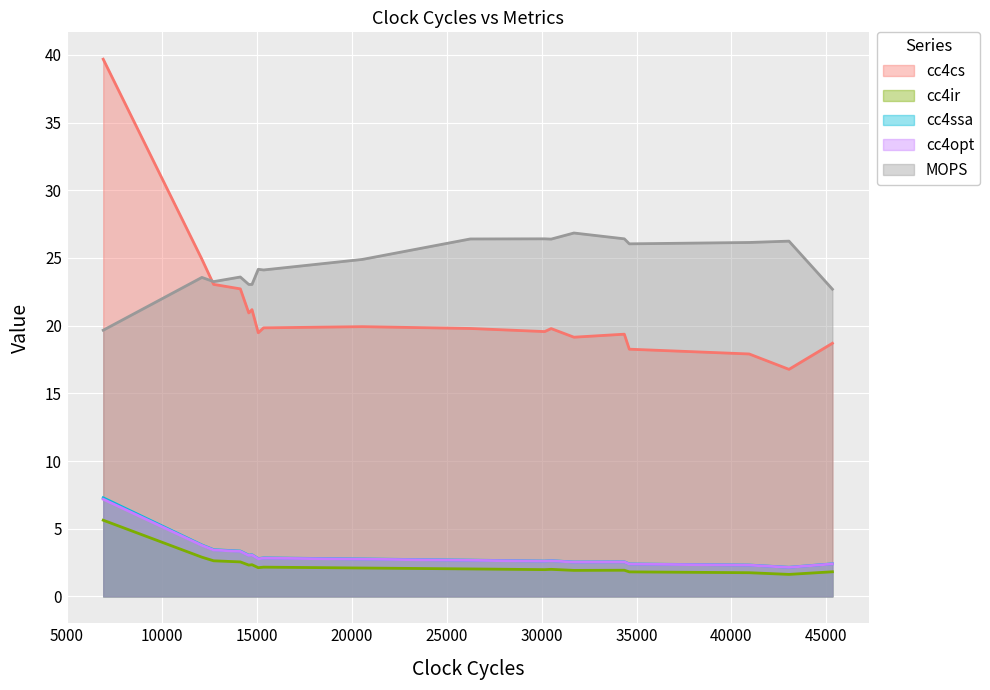

What is the sum of all cc4opt values?

57.1